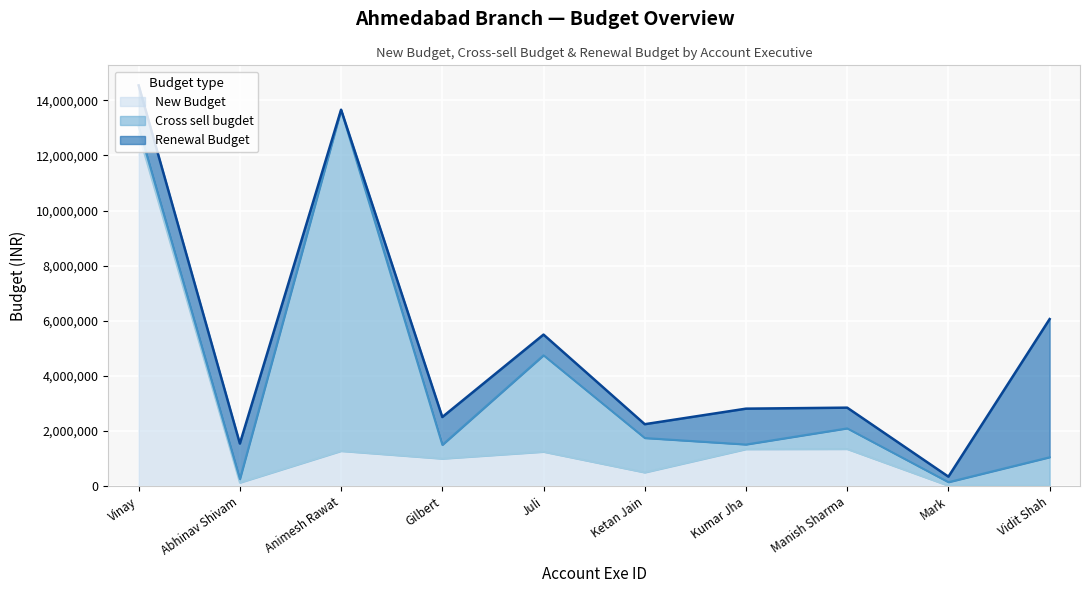

At which category does Cross sell bugdet reach its first local valley?

2